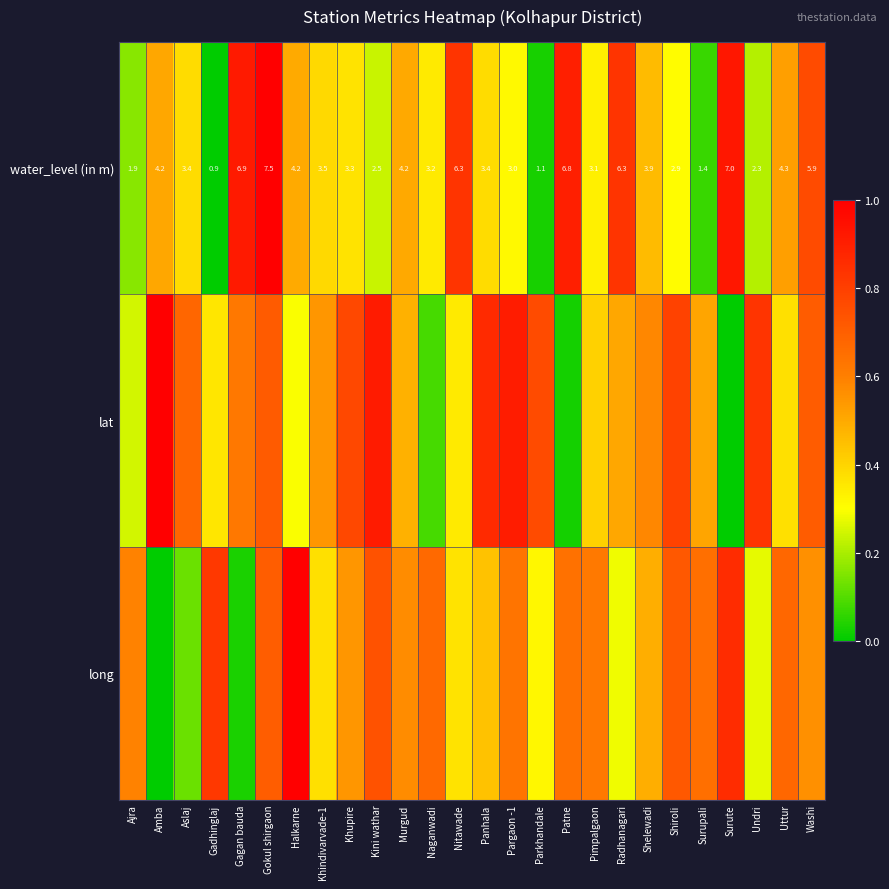

At how many categories does at least one series exceed 0?

26